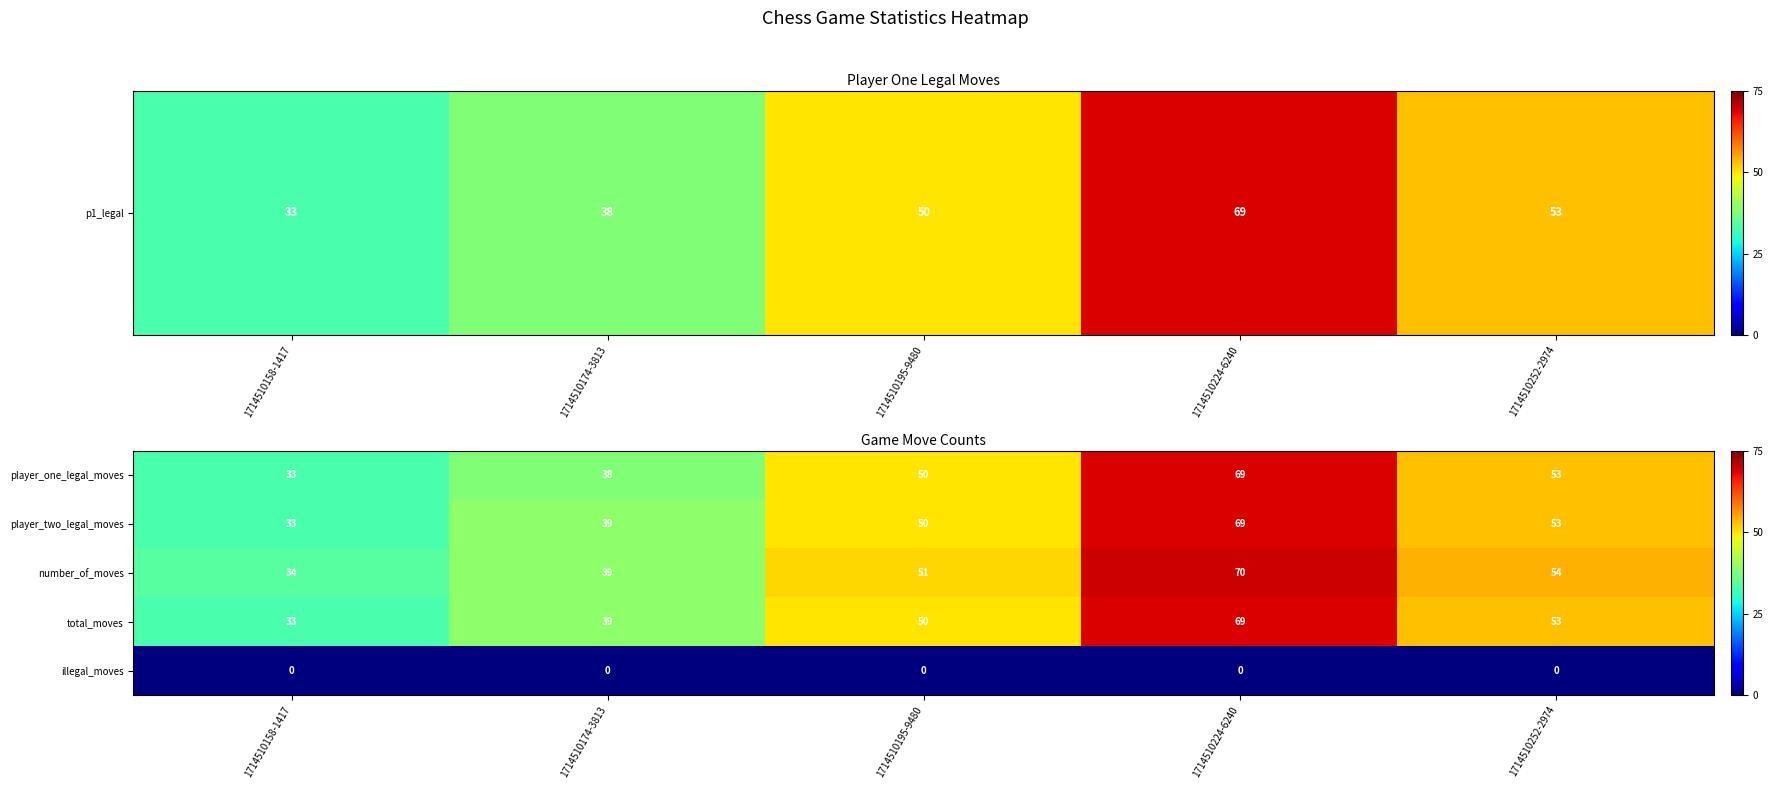

Where is total_moves nearest to the value 51?

1714510195-9480